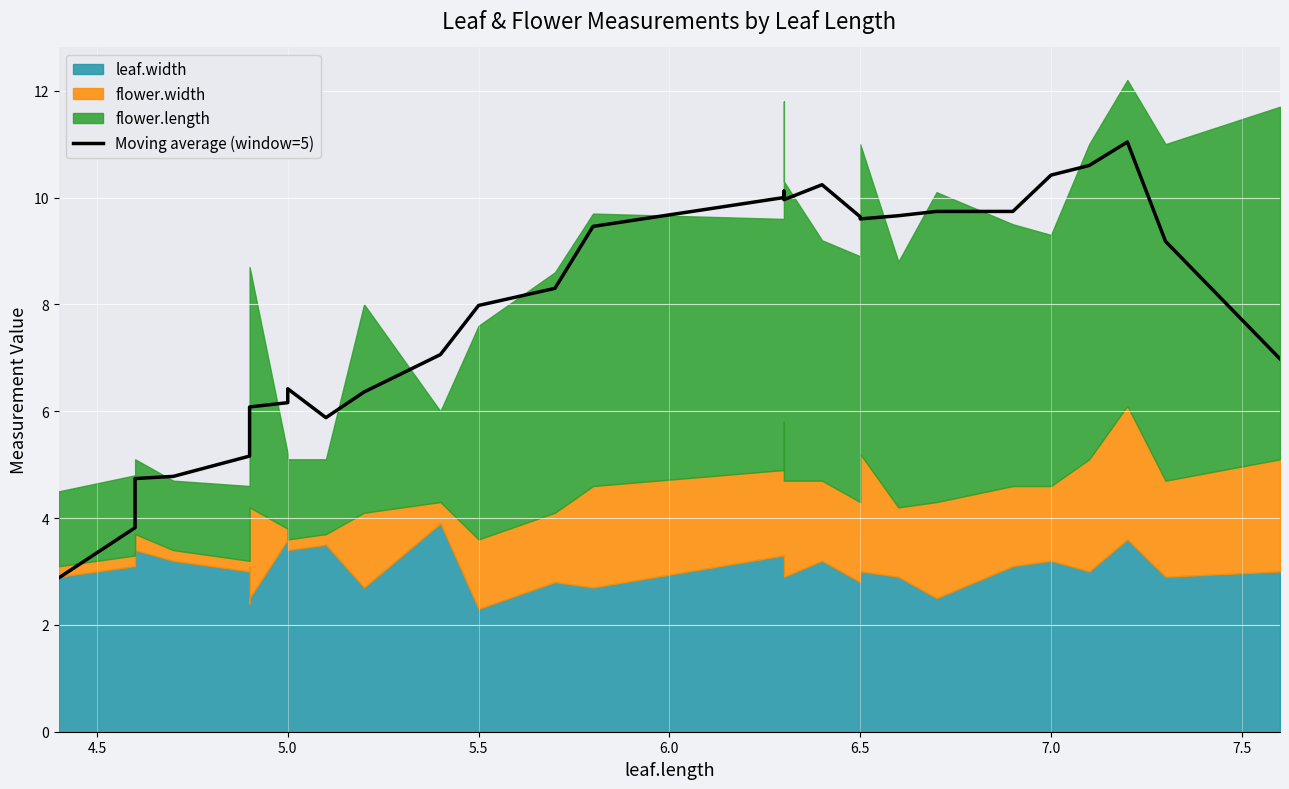

How many lines are shown in the chart?

1